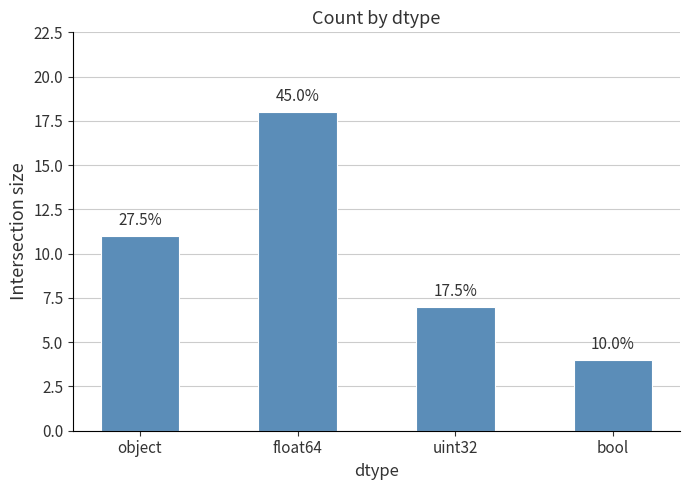

What is the approximate value at float64, to the nearest 10?

20